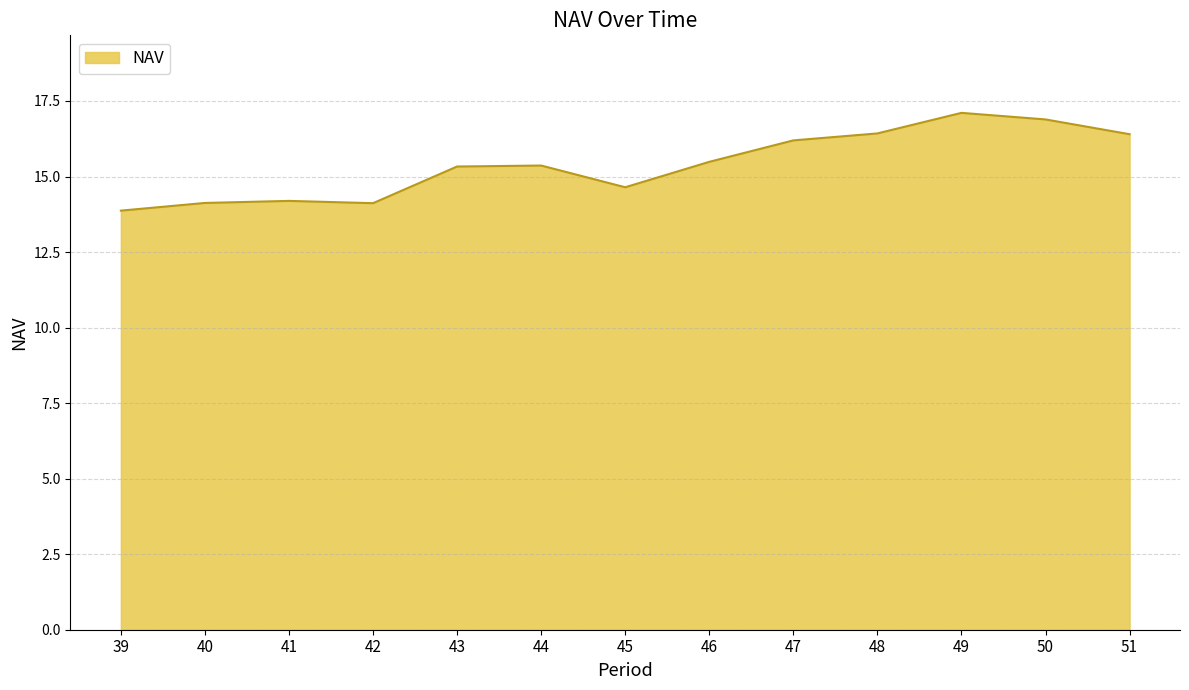

Where does the data first go above 15?

43